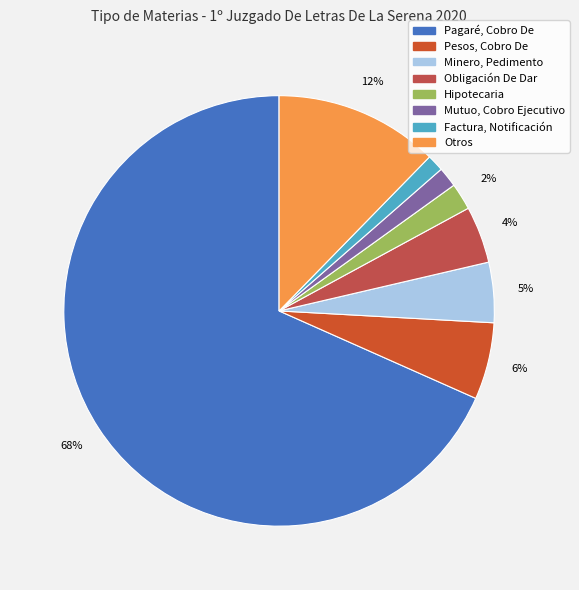

Is it true that Otros is 12% of the pie?

True